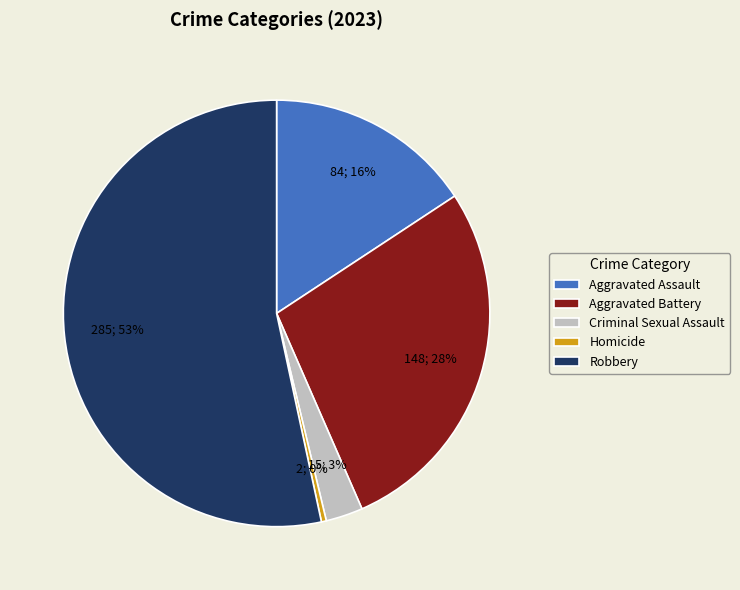

Approximately how many times larger is the value at Criminal Sexual Assault compared to Aggravated Battery?

0.1